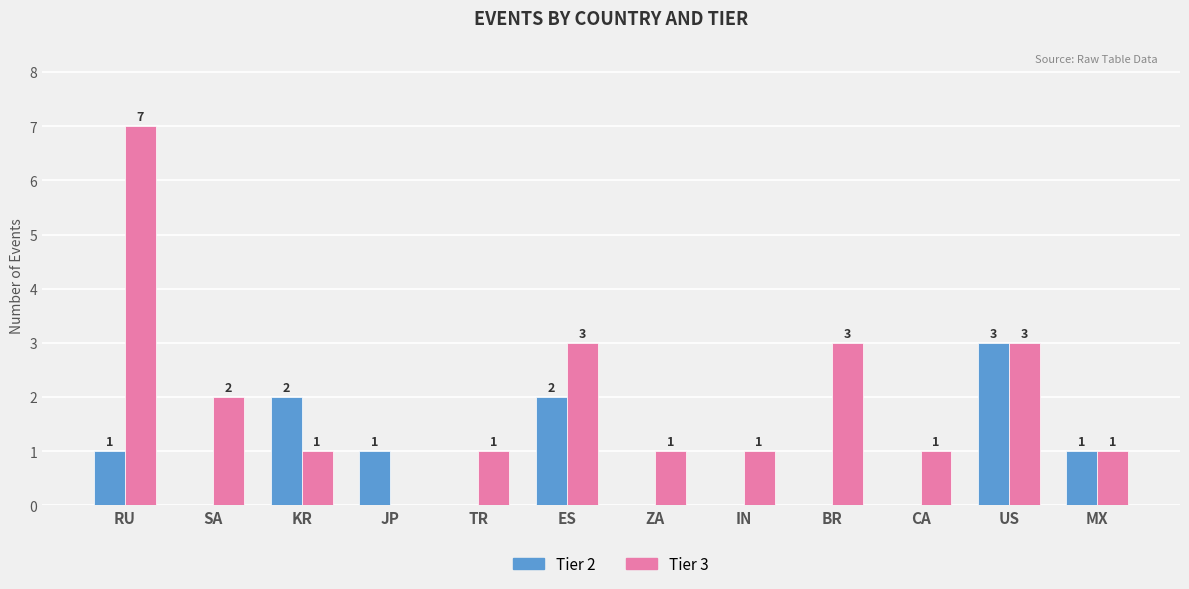

Reading right to left, list all the values displayed in this chart.

Tier 2: MX=1	US=3	CA=0	BR=0	IN=0	ZA=0	ES=2	TR=0	JP=1	KR=2	SA=0	RU=1
Tier 3: MX=1	US=3	CA=1	BR=3	IN=1	ZA=1	ES=3	TR=1	JP=0	KR=1	SA=2	RU=7